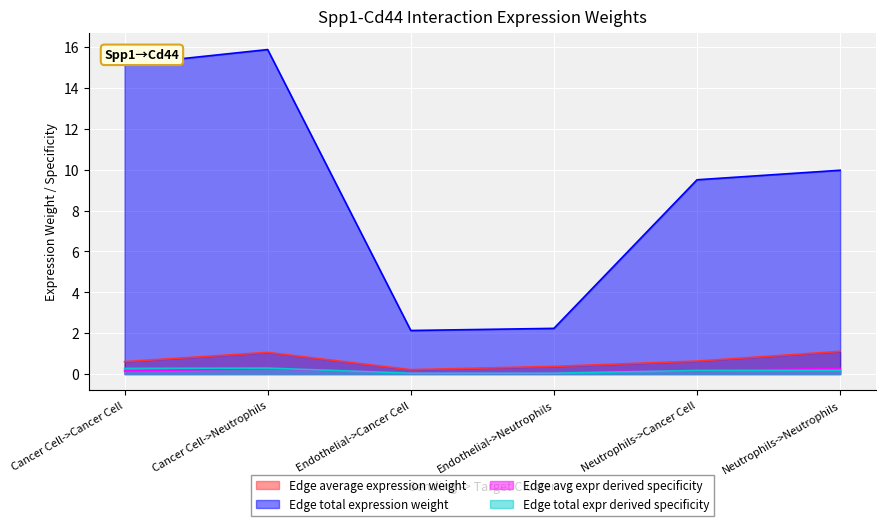

What is the approximate value of Edge total expr derived specificity at Neutrophils->Neutrophils?

0.2